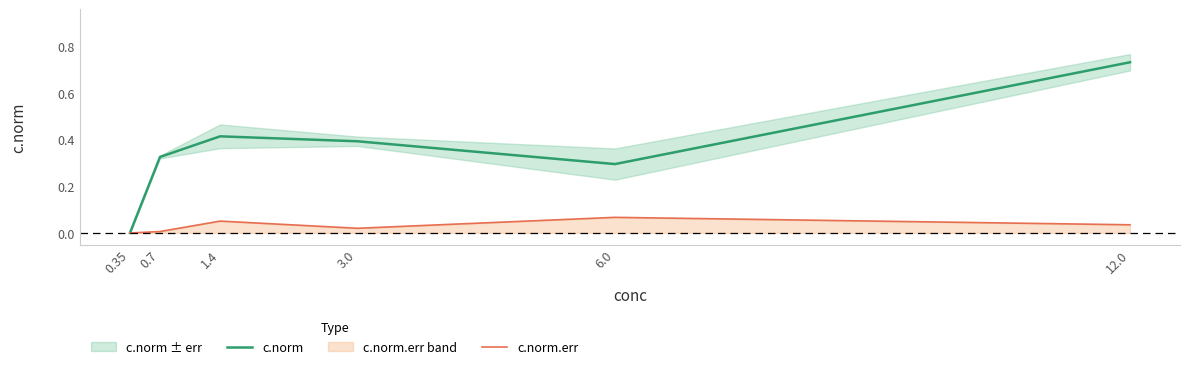

The c.norm.err series shows 0.0 at 3.0. True or false?

True